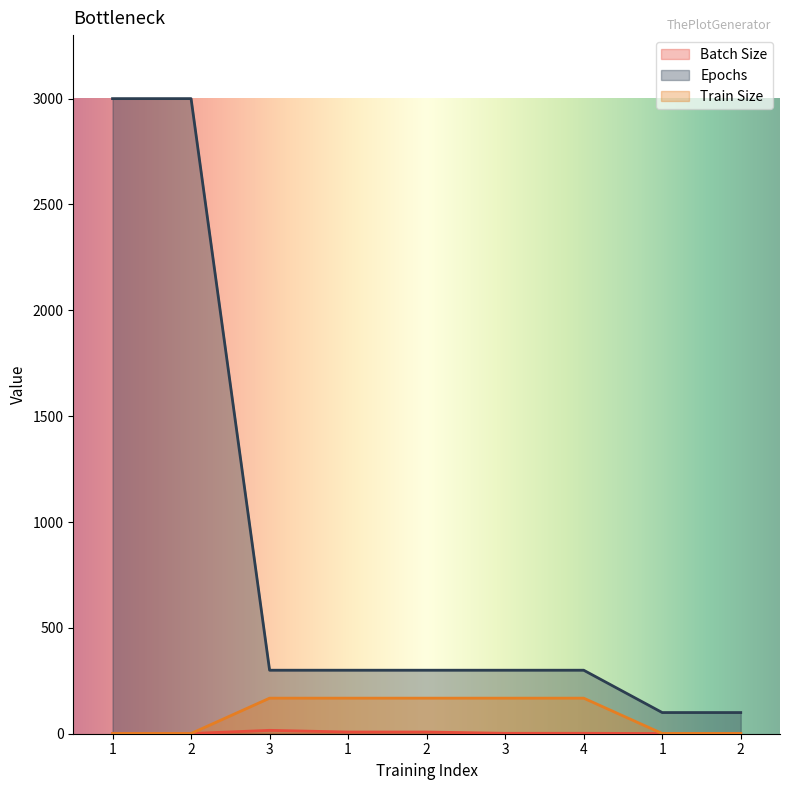

How many series are shown in this chart?

3